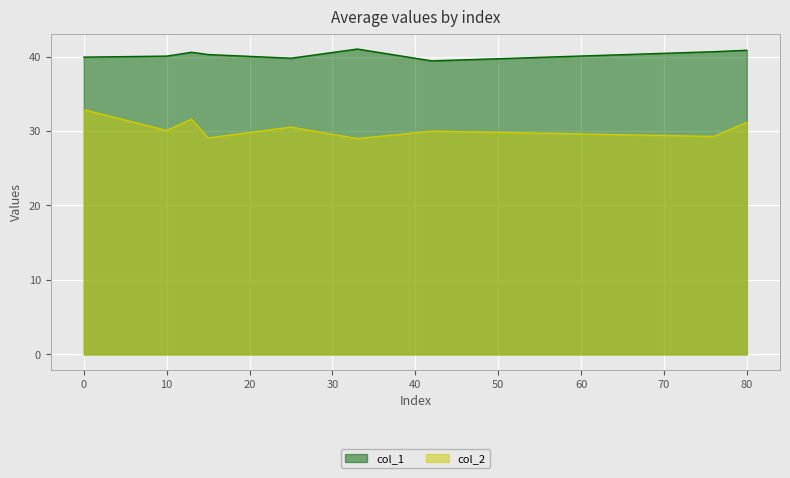

What is the spread (max minus min) of values at 33?

12.0